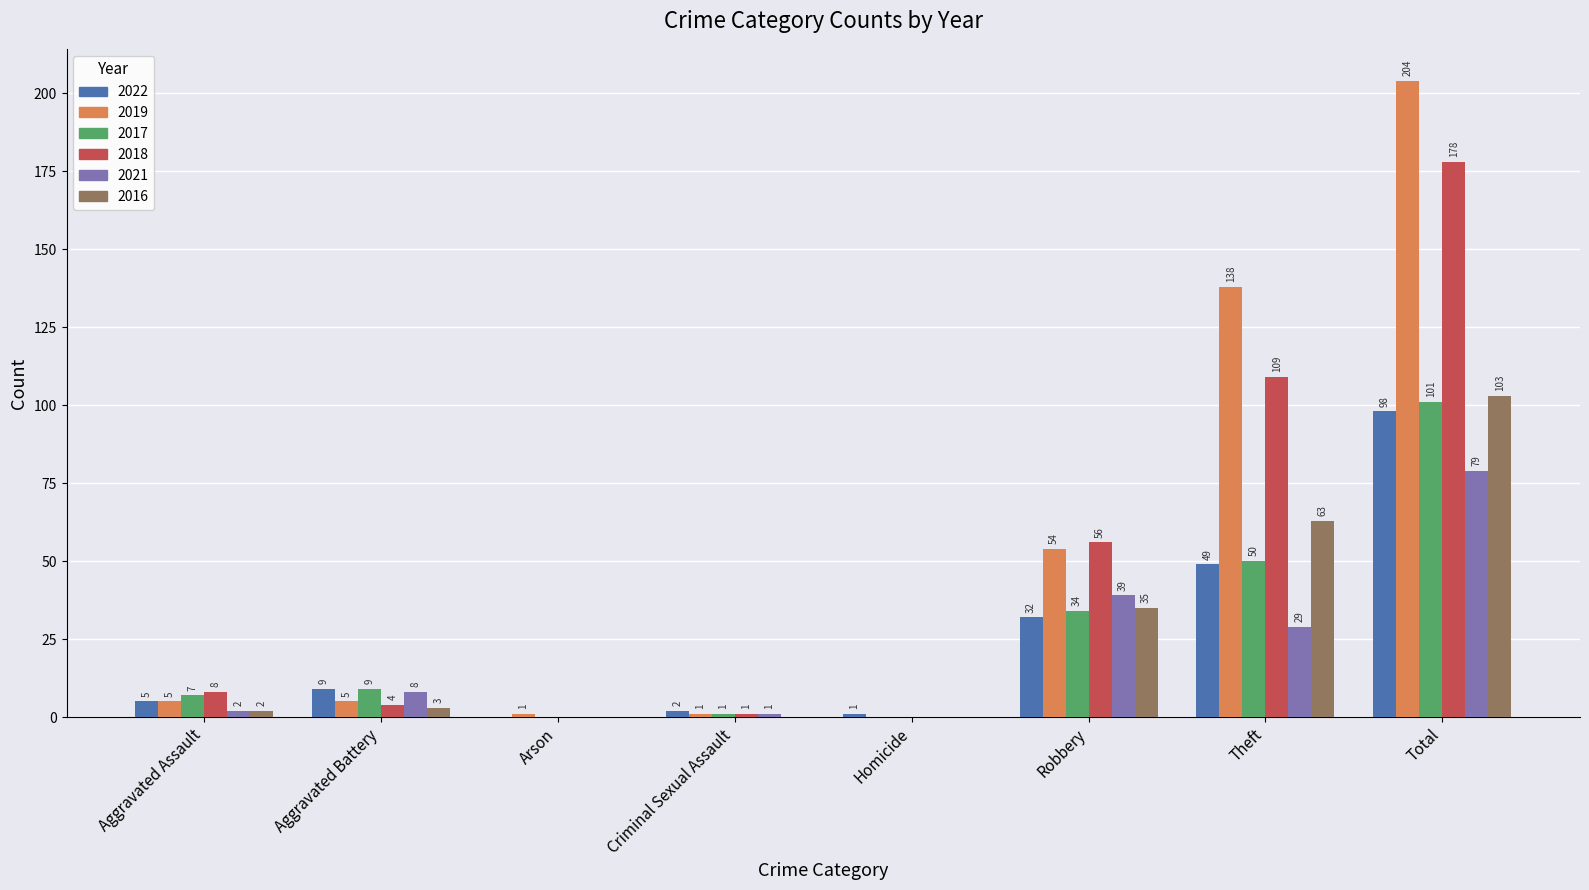

At which label is 2016 closest to 51?

Theft